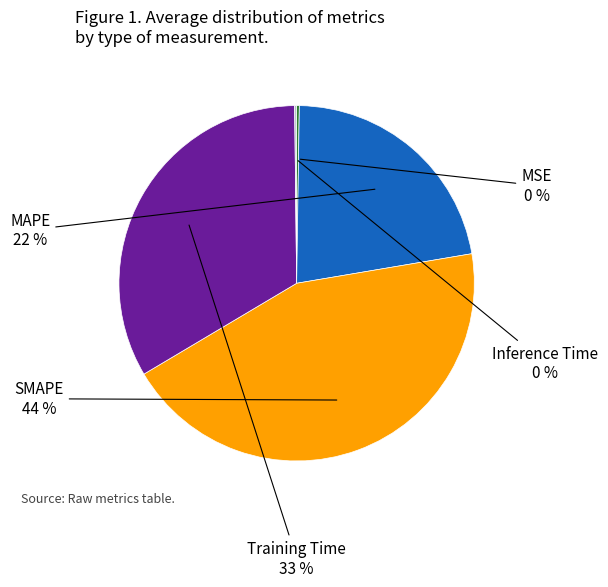

To the nearest percent, what is the difference between the largest and smallest slice percentages?

44%